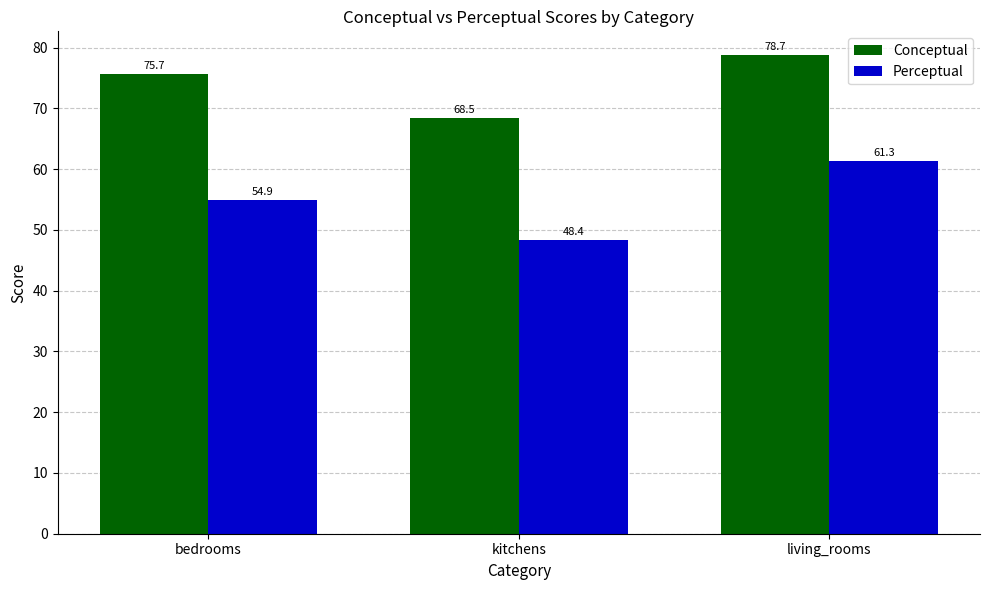

Where is Perceptual nearest to the value 54?

bedrooms